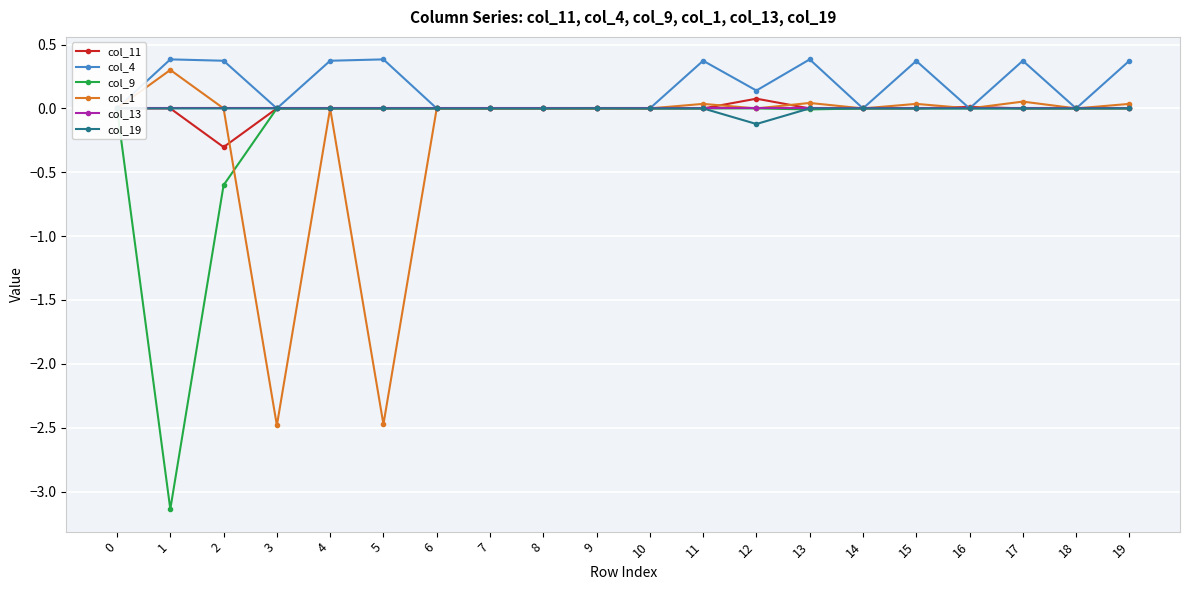

Rank the series at 15 from highest to lowest value.

col_4, col_1, col_9, col_13, col_19, col_11